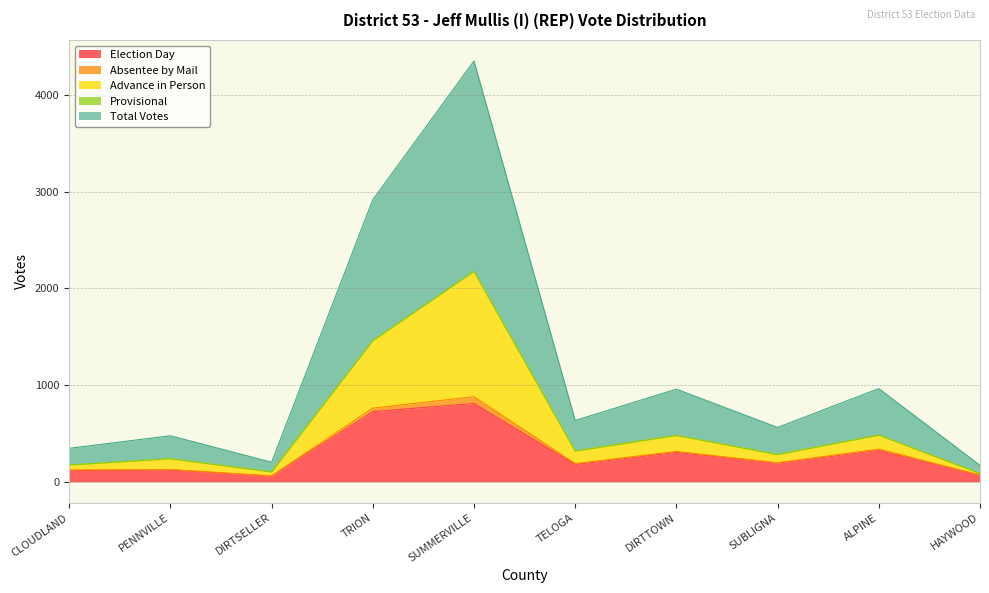

Is it true that Election Day equals 69 at HAYWOOD?

True